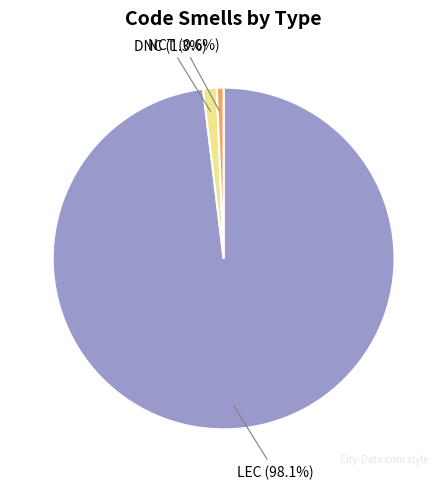

What is the smallest slice in the pie chart?

NCT